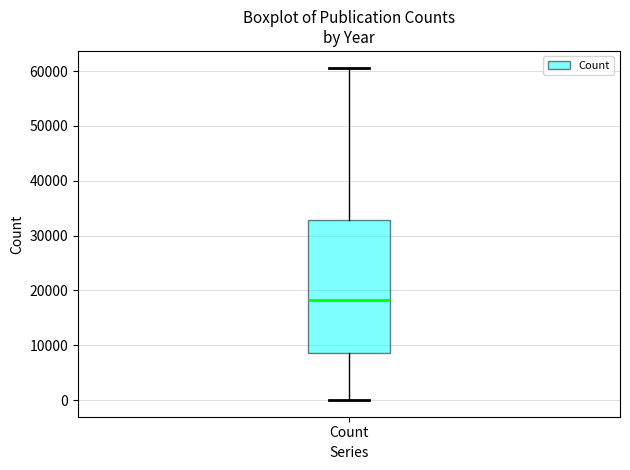

Transcribe this box plot: give where the median line is, the range the box spans, and where the two whiskers end, as read against the y-axis. The values are not printed on the chart, so give them approximately, as read against the axis.

median 18000, box 9000 to 33000, whiskers 0 to 61000